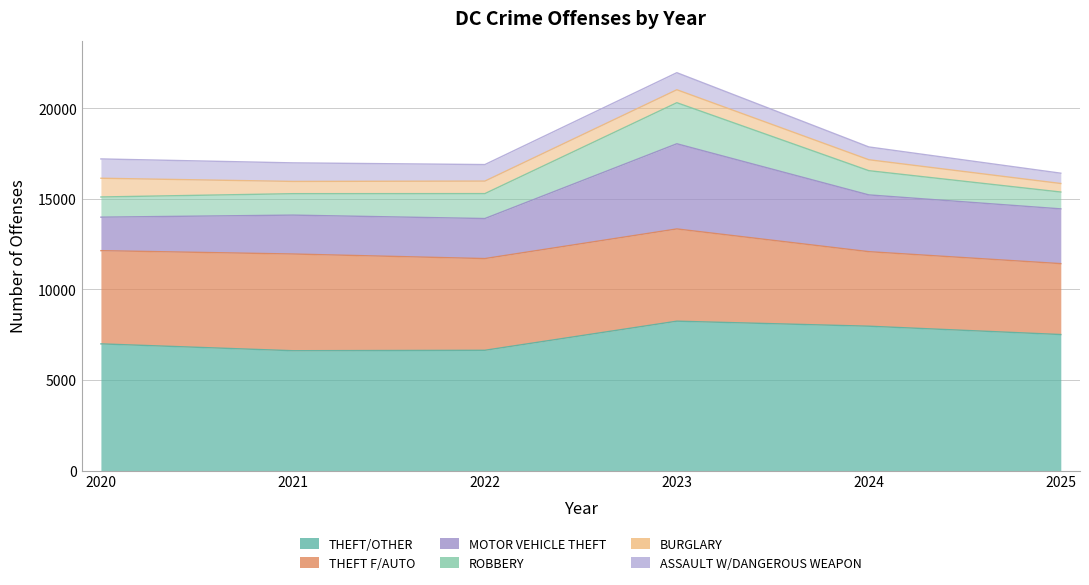

True or false: ROBBERY and BURGLARY intersect in this chart.

False